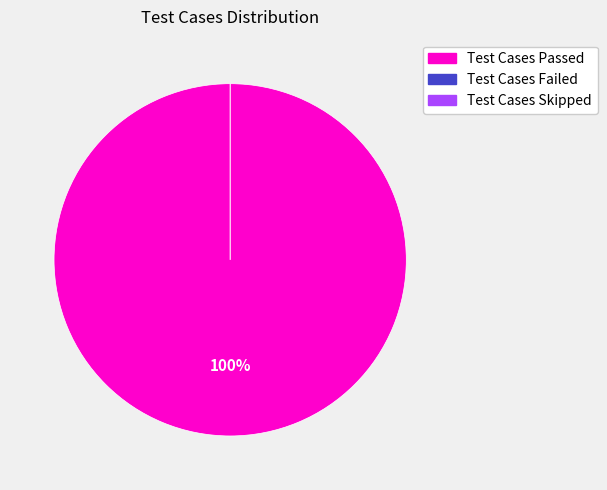

How many slices are in this pie chart?

3